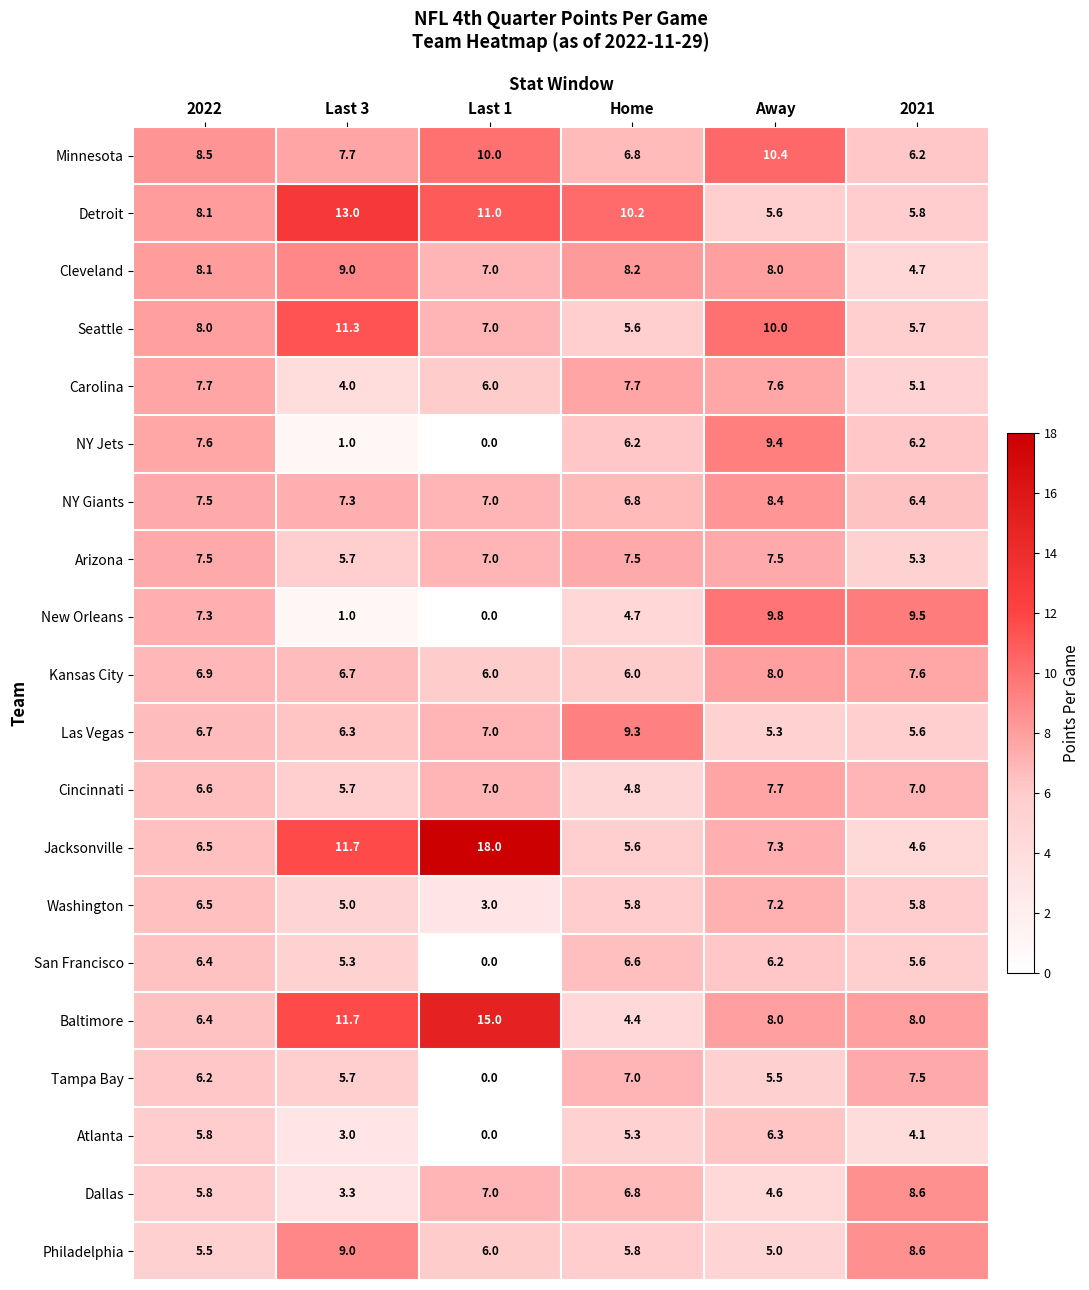

What is the difference between the maximum and minimum values in the Jacksonville series?

13.4